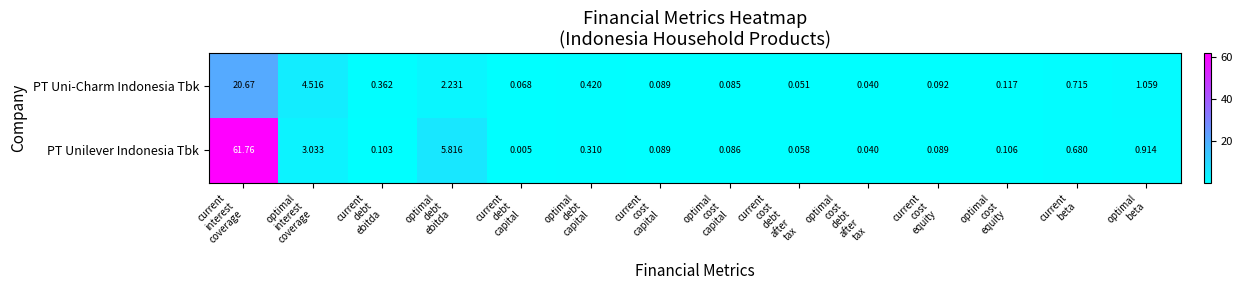

At which category does the chart reach its minimum across all series?

current
debt
capital